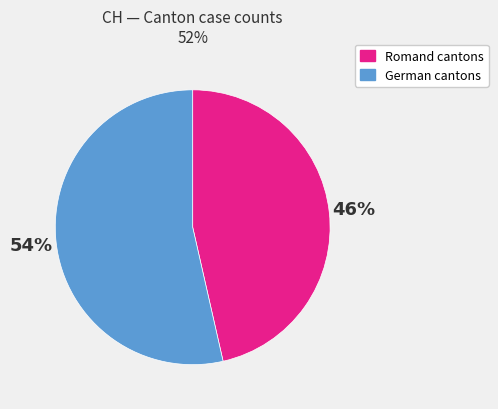

Does German cantons represent more than half of the total?

Yes